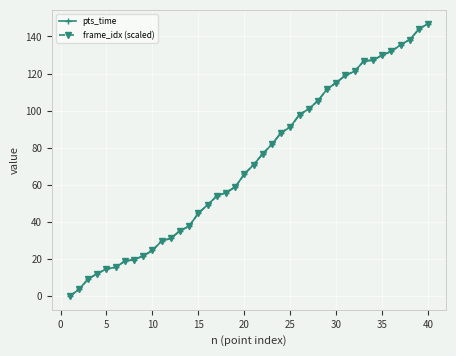

What is the maximum value for frame_idx (scaled)?

147.0